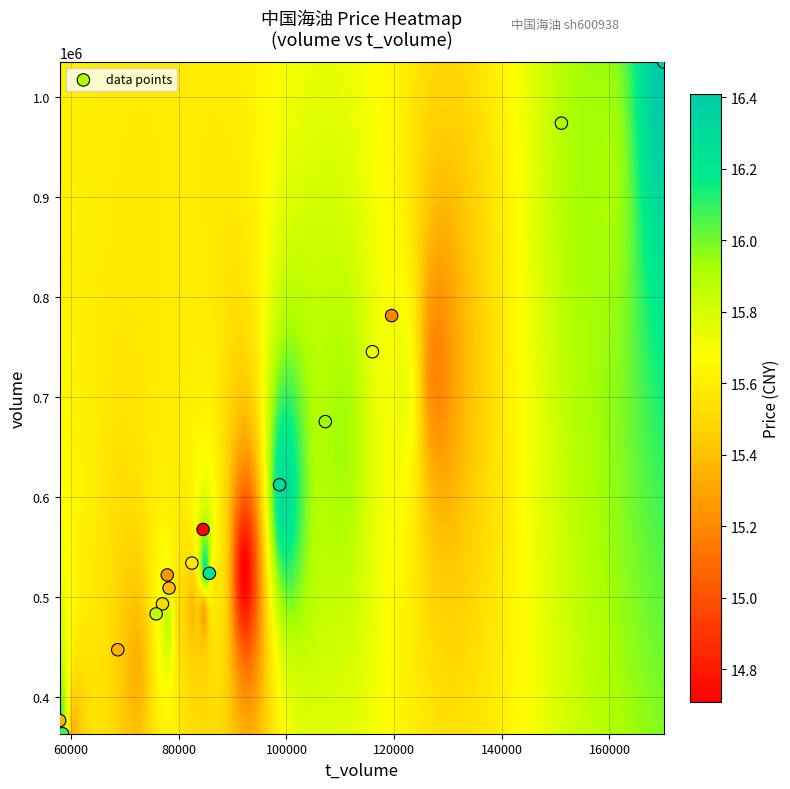

What is the range of Y values (max minus min)?

671692